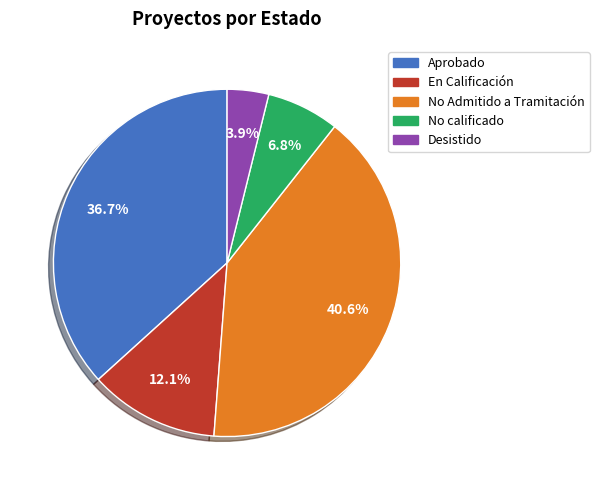

How many slices are in this pie chart?

5